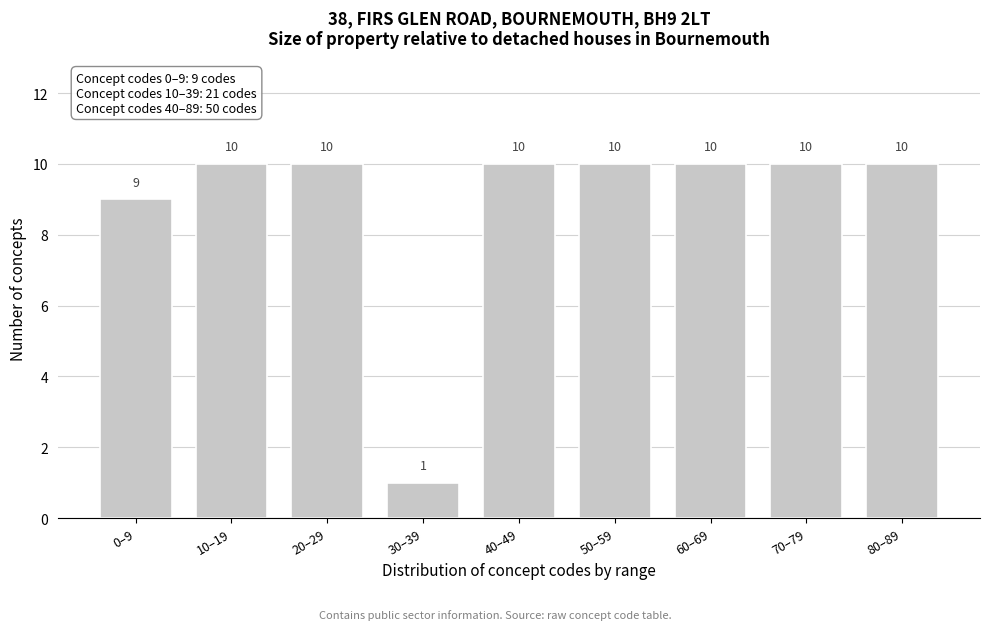

Reading right to left, list all the values displayed in this chart.

10	10	10	10	10	1	10	10	9